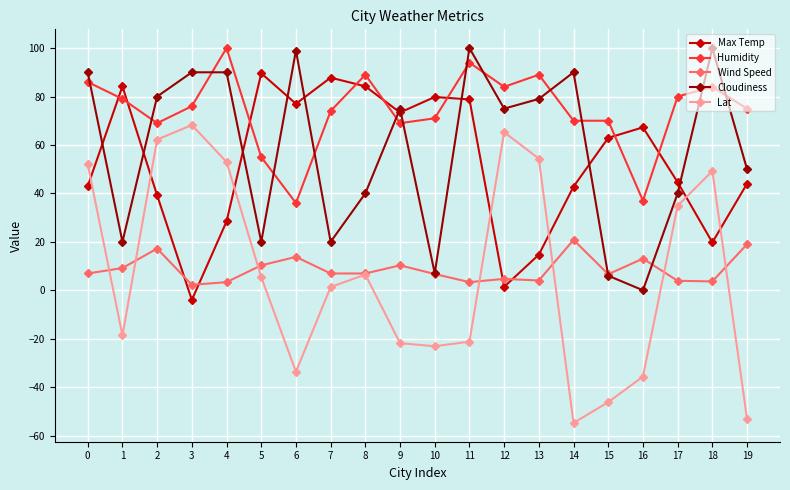

Between 5 and 12, which series saw the biggest shift?

Max Temp